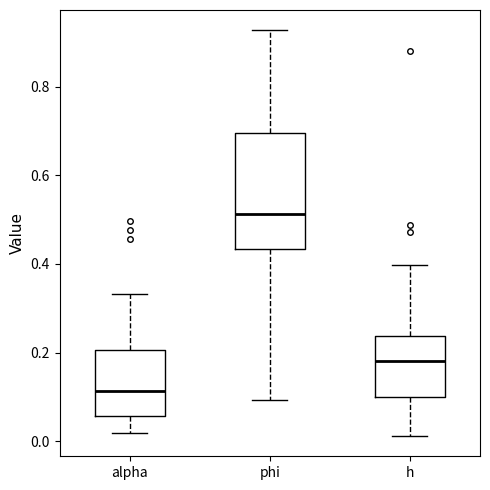

Reading left to right, read every box against the y-axis: the position of its median line, the range the box covers, and the ends of its whiskers. The values are not printed on the chart, so give them approximately, as read against the axis.

alpha: median 0.12, box 0.06 to 0.20, whiskers 0.02 to 0.34
phi: median 0.52, box 0.44 to 0.70, whiskers 0.10 to 0.92
h: median 0.18, box 0.10 to 0.24, whiskers 0.02 to 0.40